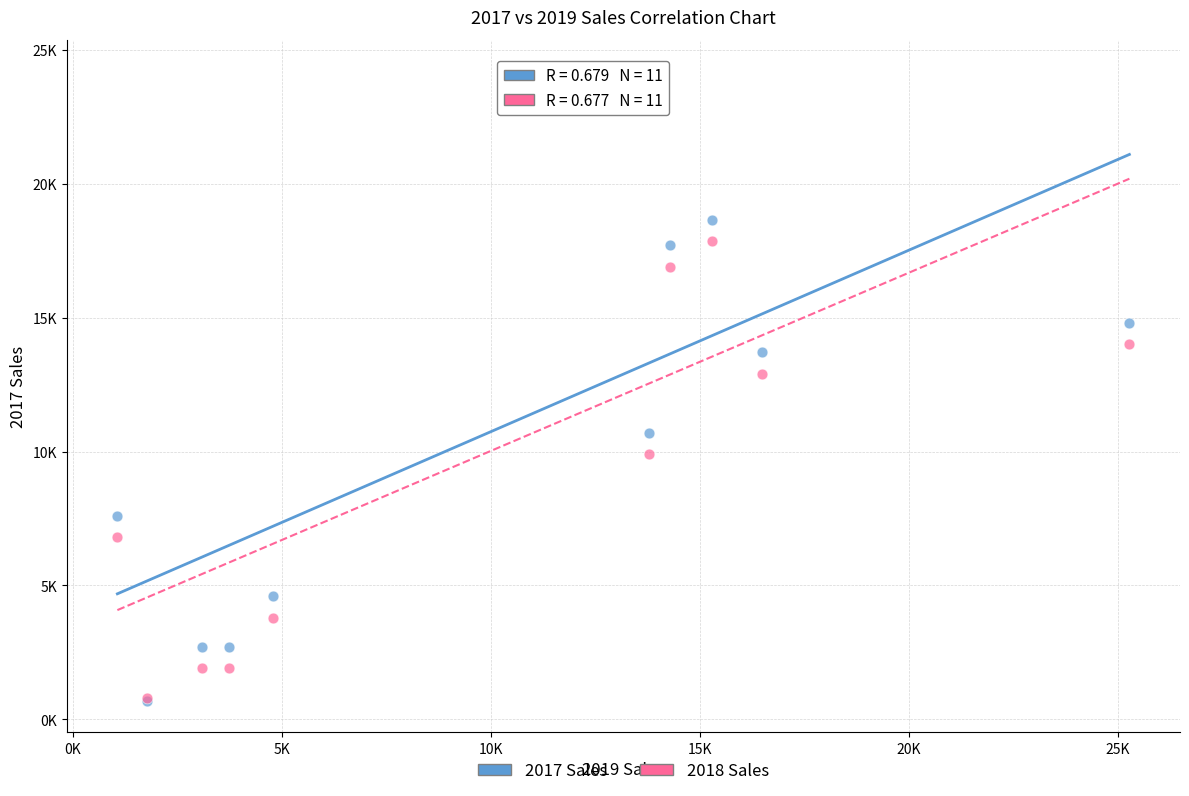

Which series reaches the maximum Y coordinate?

2017 Sales